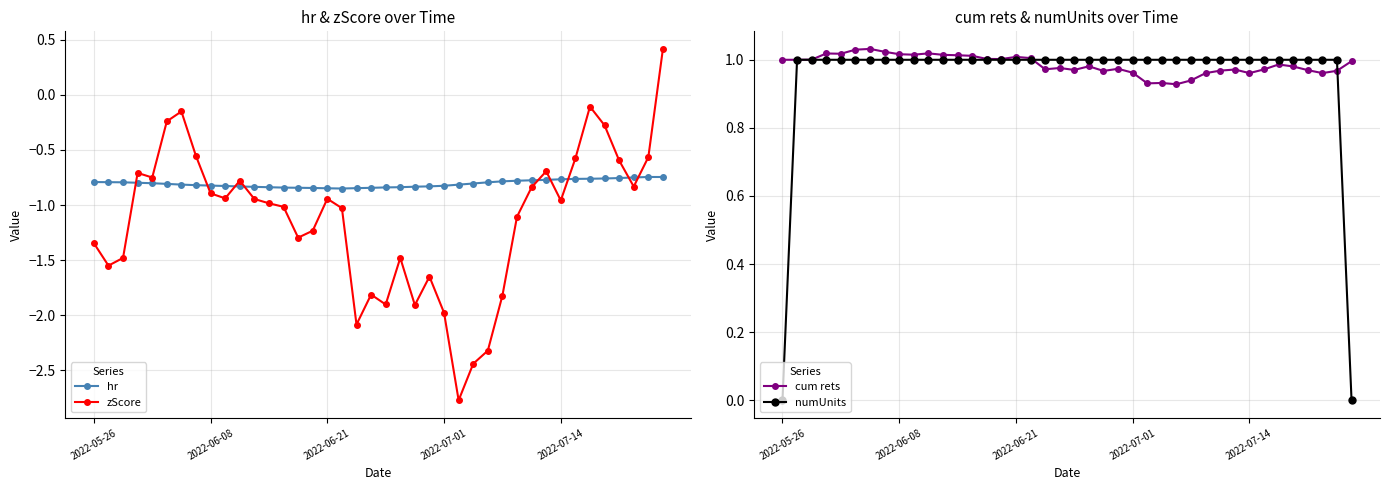

How many intersections are there between hr and zScore?

9